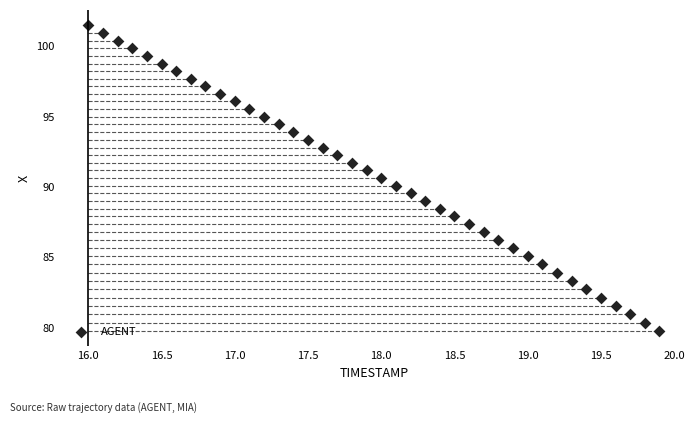

What is the range of Y values (max minus min)?

21.8